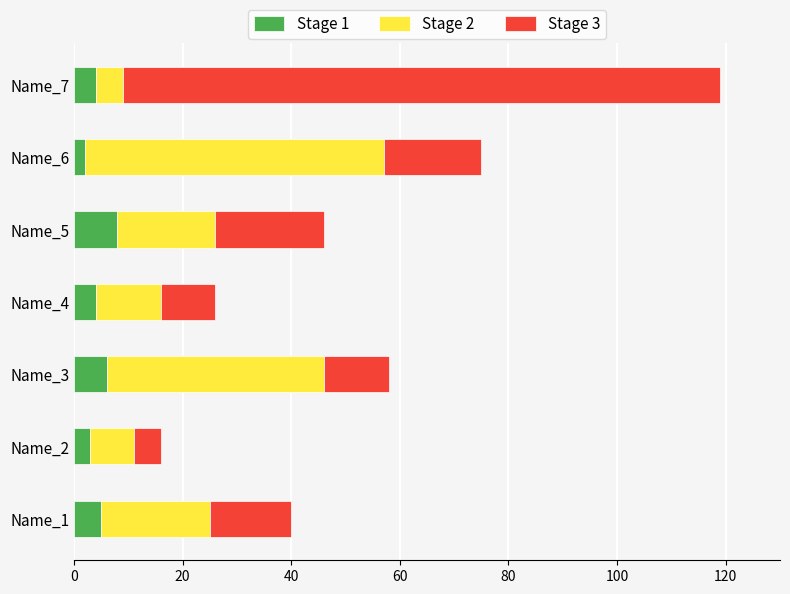

What are all the series names shown in the legend?

Stage 1, Stage 2, Stage 3